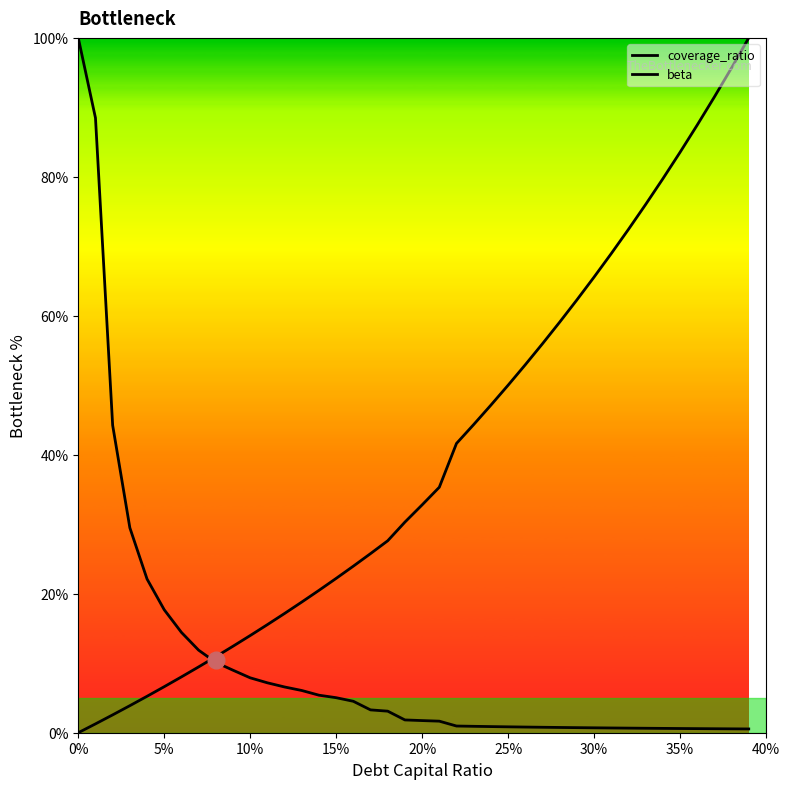

How many lines are shown in the chart?

2